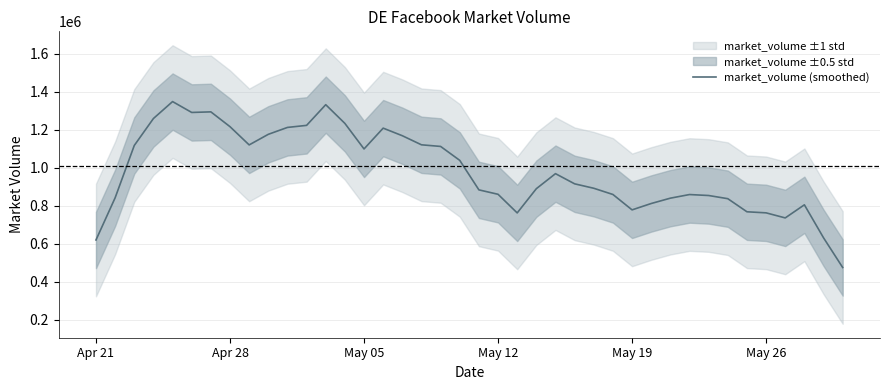

How many interior local peaks (higher than both neighbors) does the data have?

7